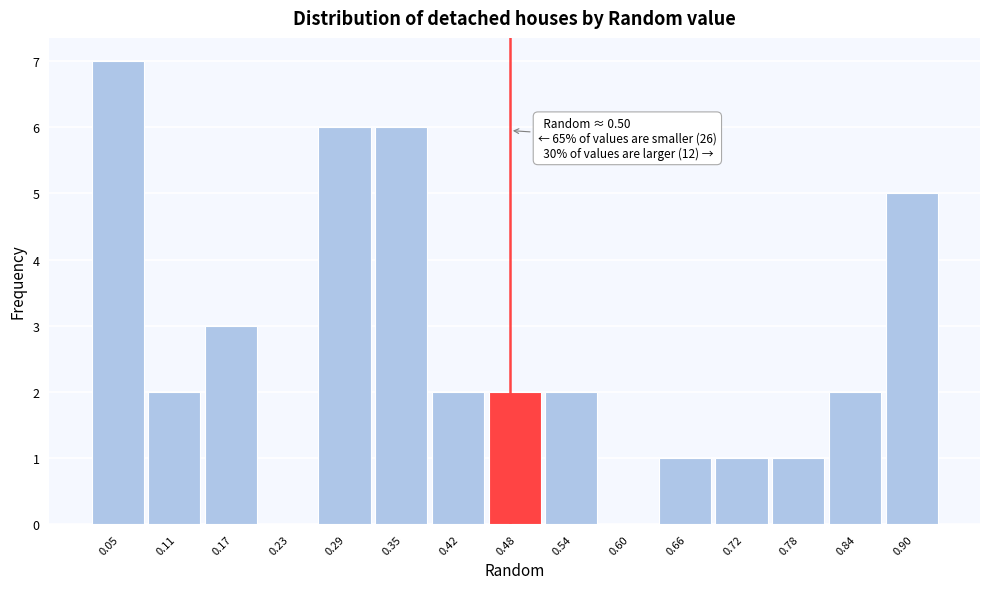

Reading right to left, transcribe all the data shown in this chart.

0.90=5	0.84=2	0.78=1	0.72=1	0.66=1	0.60=0	0.54=2	0.48=2	0.42=2	0.35=6	0.29=6	0.23=0	0.17=3	0.11=2	0.05=7